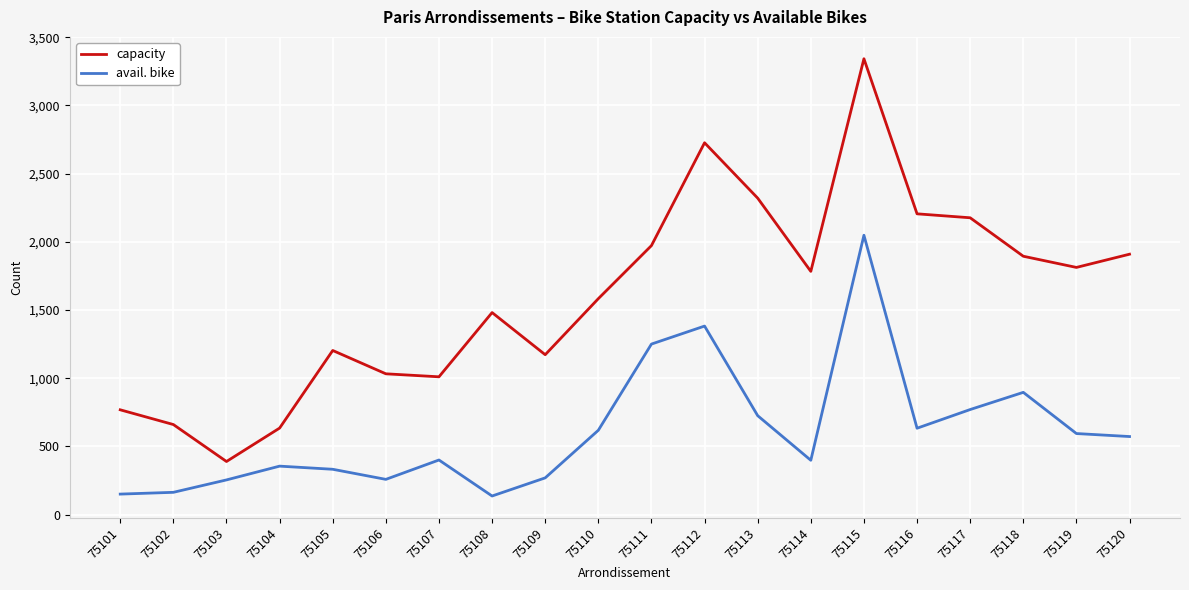

What are all the series names shown in the legend?

capacity, avail. bike